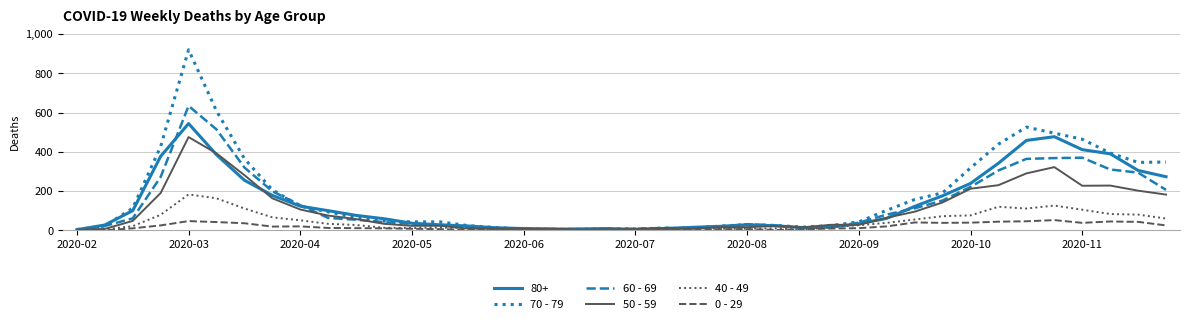

Rank the series by their maximum value, from highest to lowest.

70 - 79, 60 - 69, 80+, 50 - 59, 40 - 49, 0 - 29